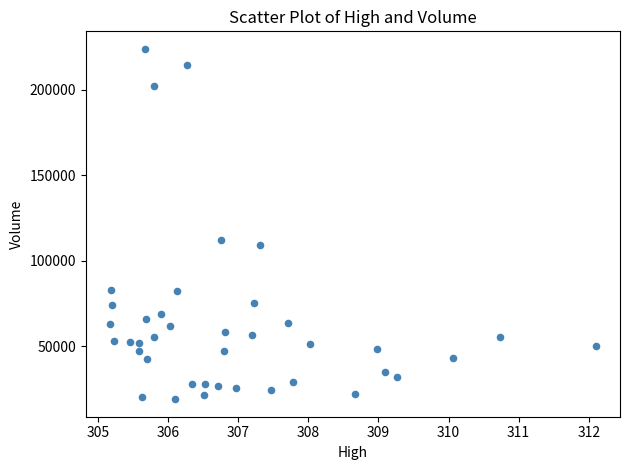

What Y value in the scatter plot is closest to 121498?

112028